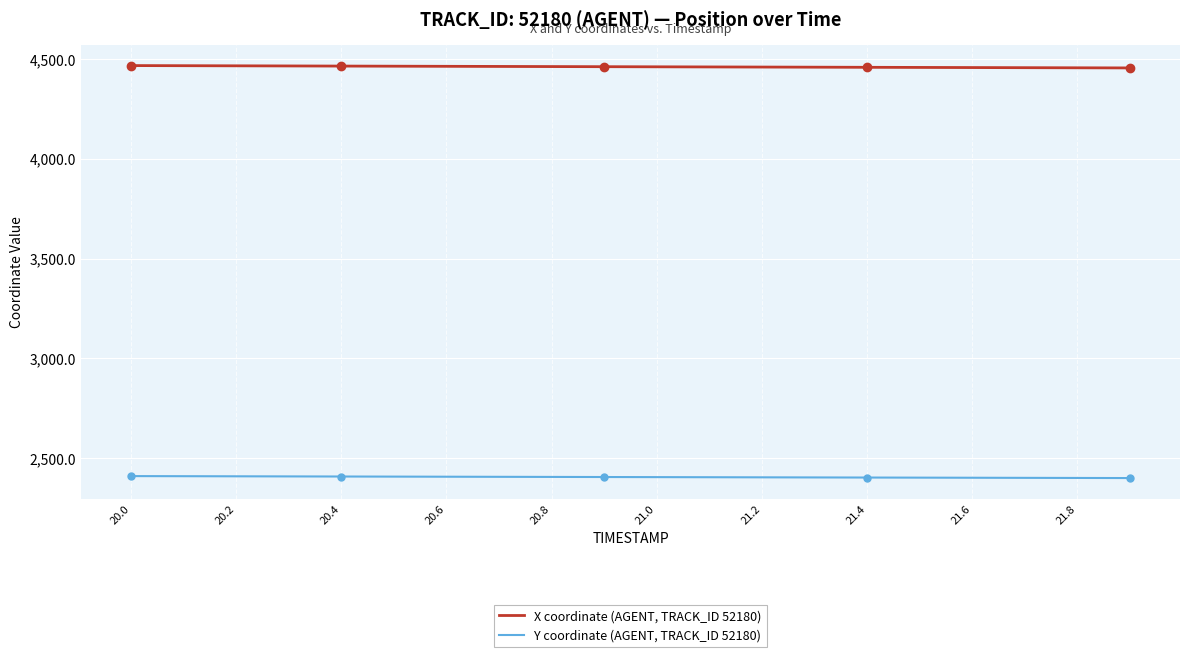

List the series in order of their overall mean, highest first.

X coordinate (AGENT, TRACK_ID 52180), Y coordinate (AGENT, TRACK_ID 52180)